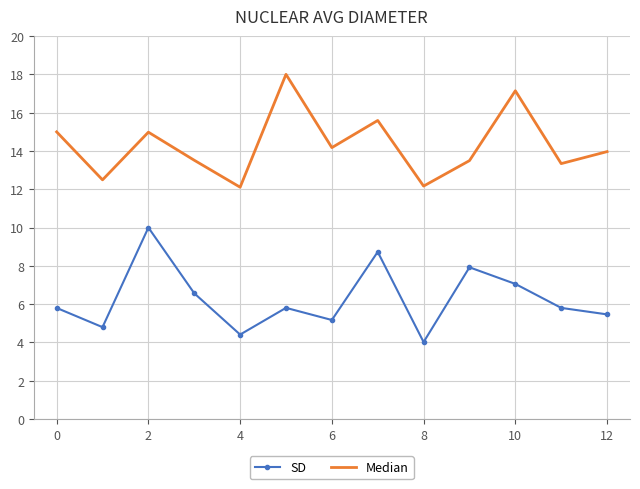

Rank the series by their average value, from lowest to highest.

SD, Median